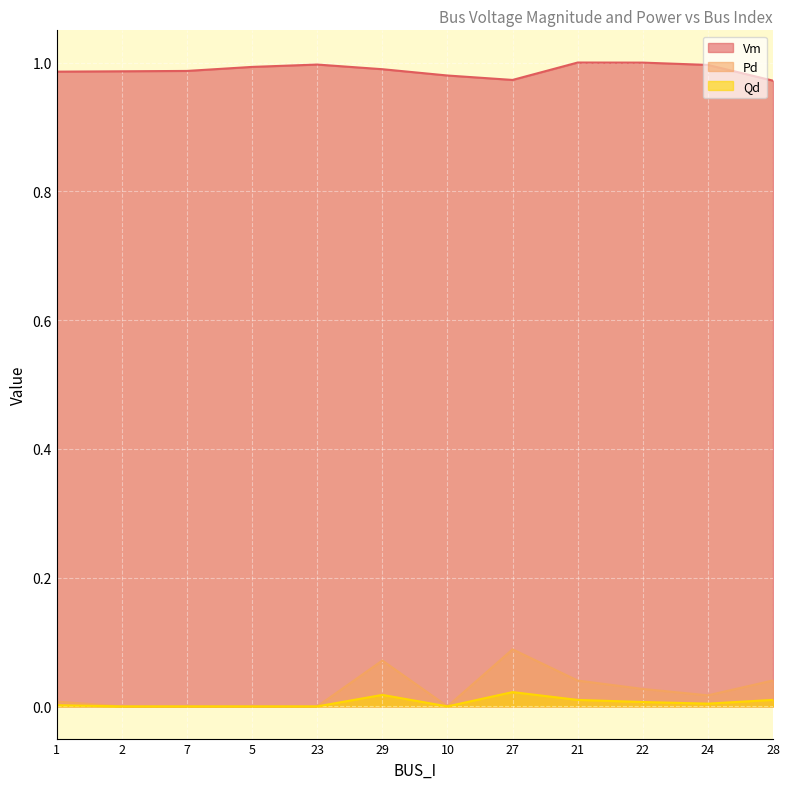

How many positive values does the Qd series have?

7